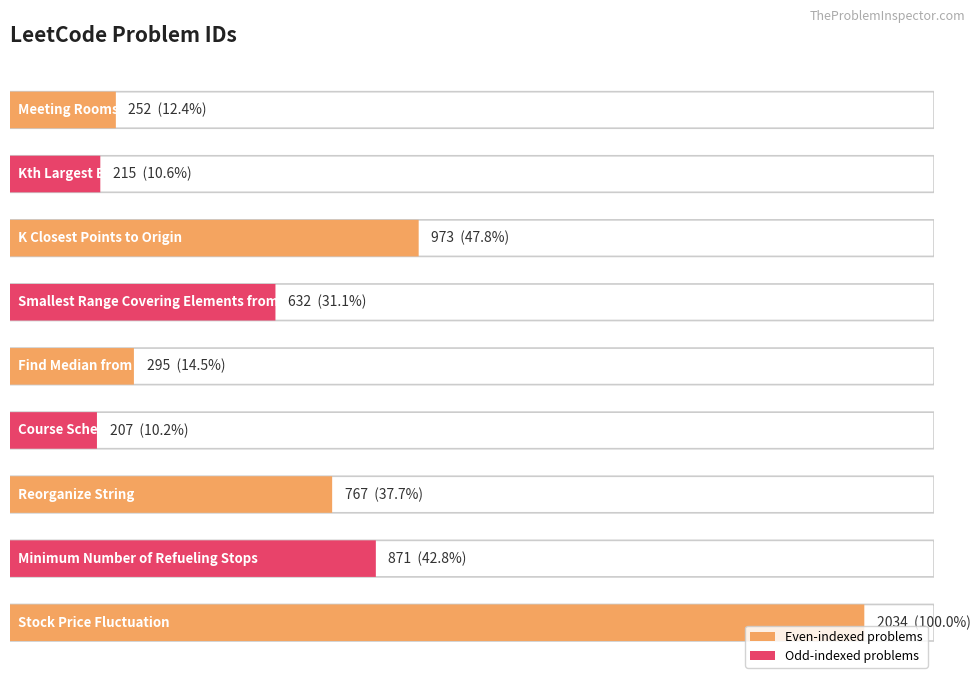

Read the value at Course Schedule.

207